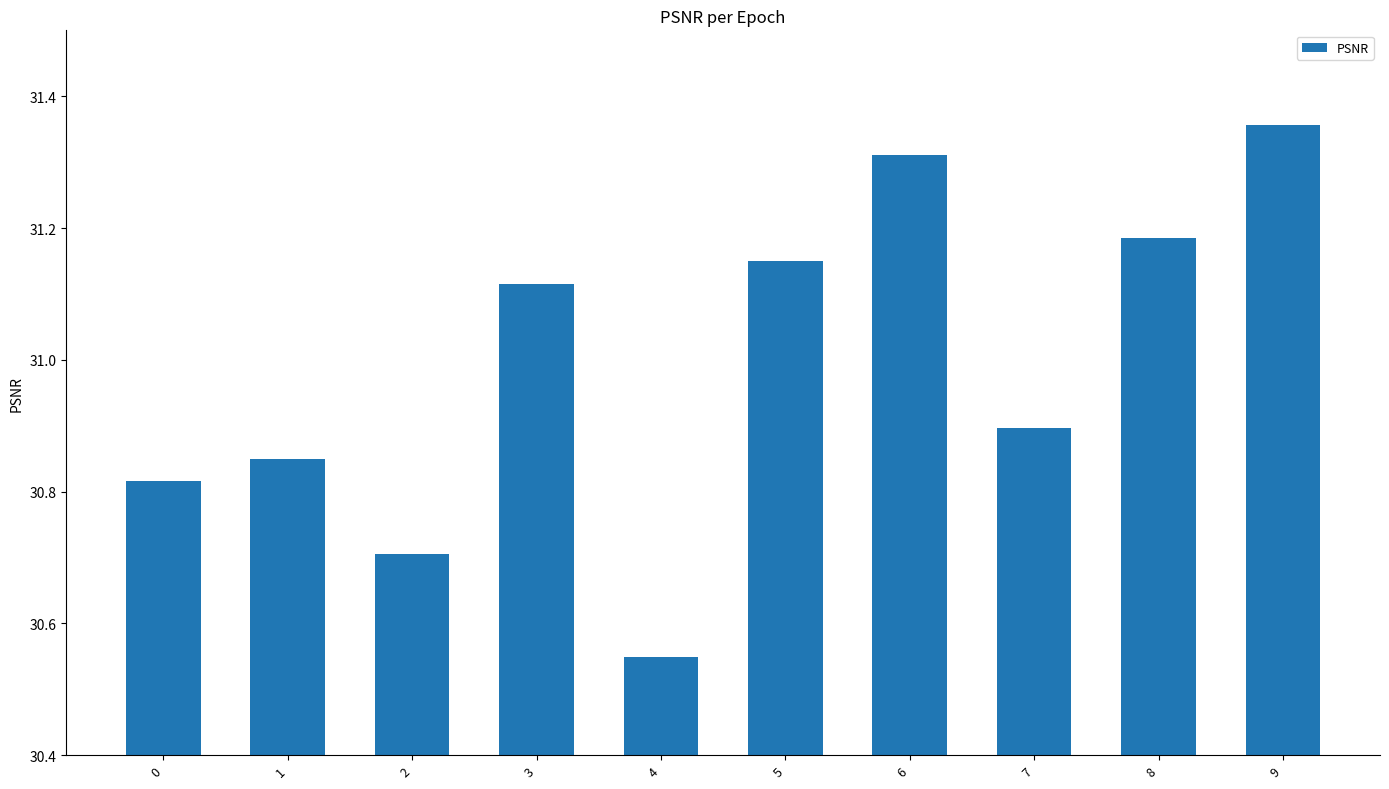

Where does the data first go above 31?

3